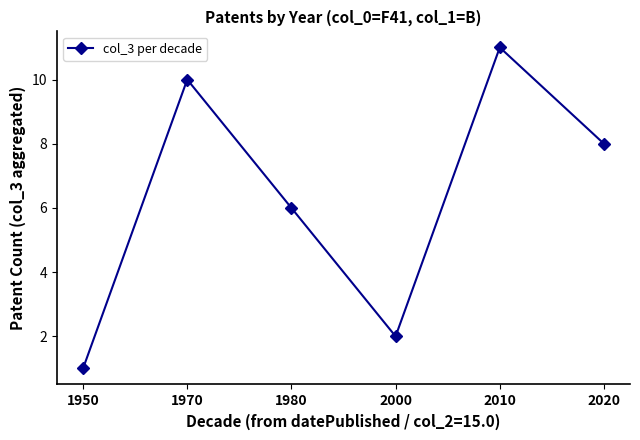

How many categories are shown in the chart?

6